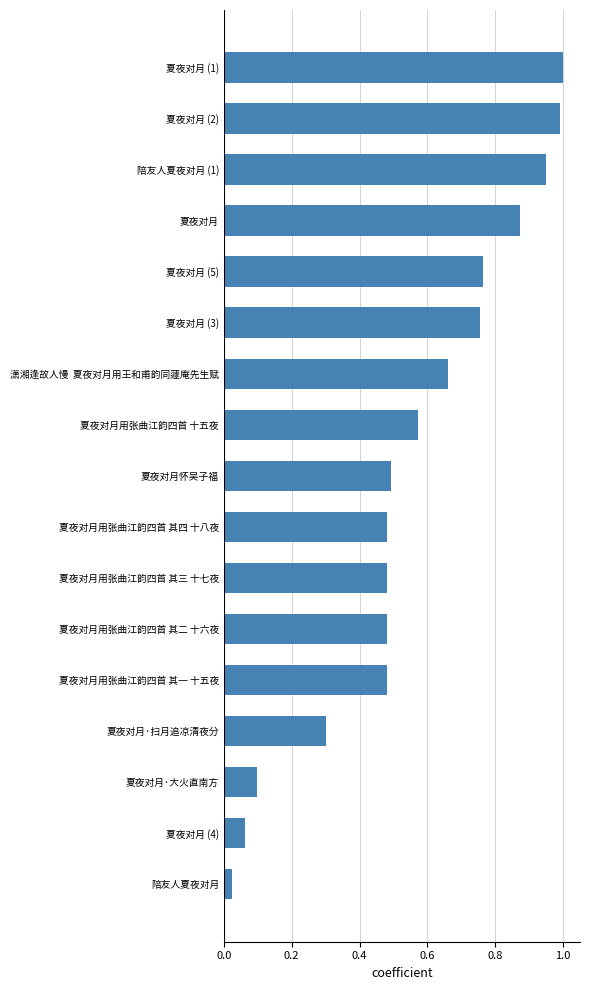

The value at 夏夜对月用张曲江韵四首 其二 十六夜 is 0.5. True or false?

True